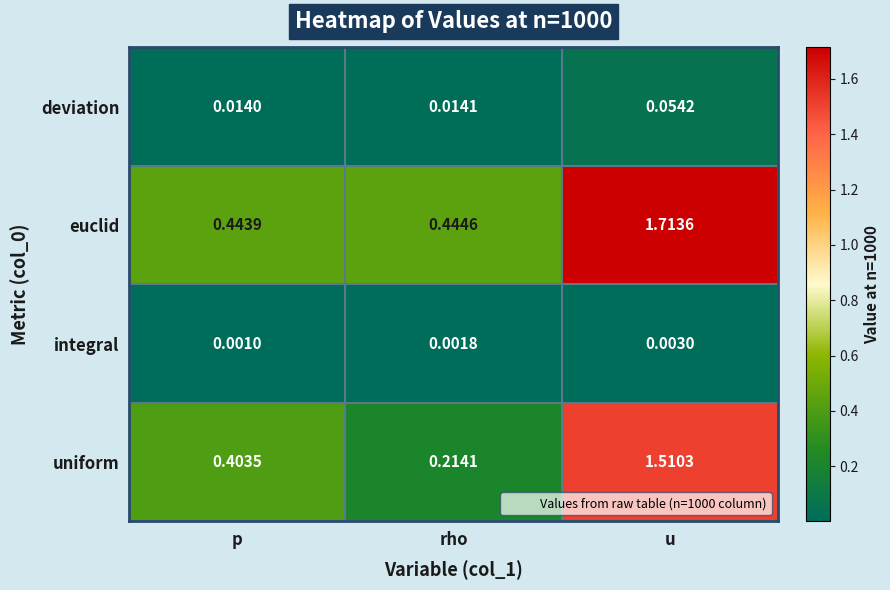

Which label corresponds to the smallest value in the chart?

p